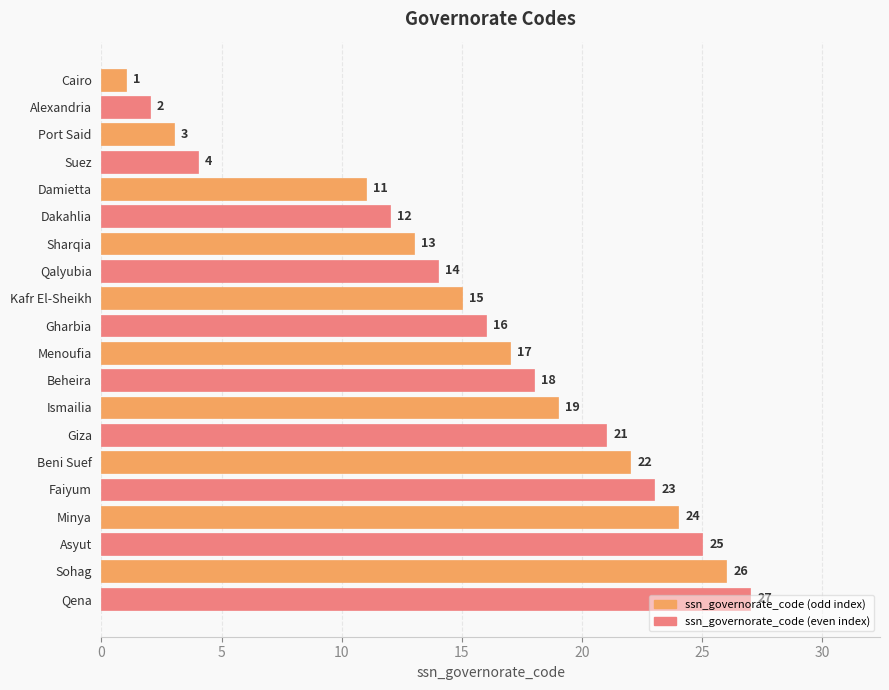

What is the change in value from Kafr El-Sheikh to Sohag?

+11